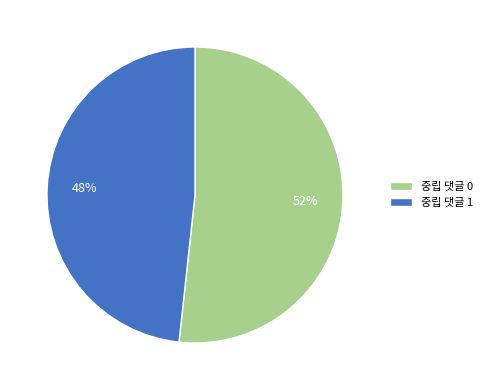

To the nearest percent, what is the combined percentage of 중립 댓글 1 and 중립 댓글 0?

100%